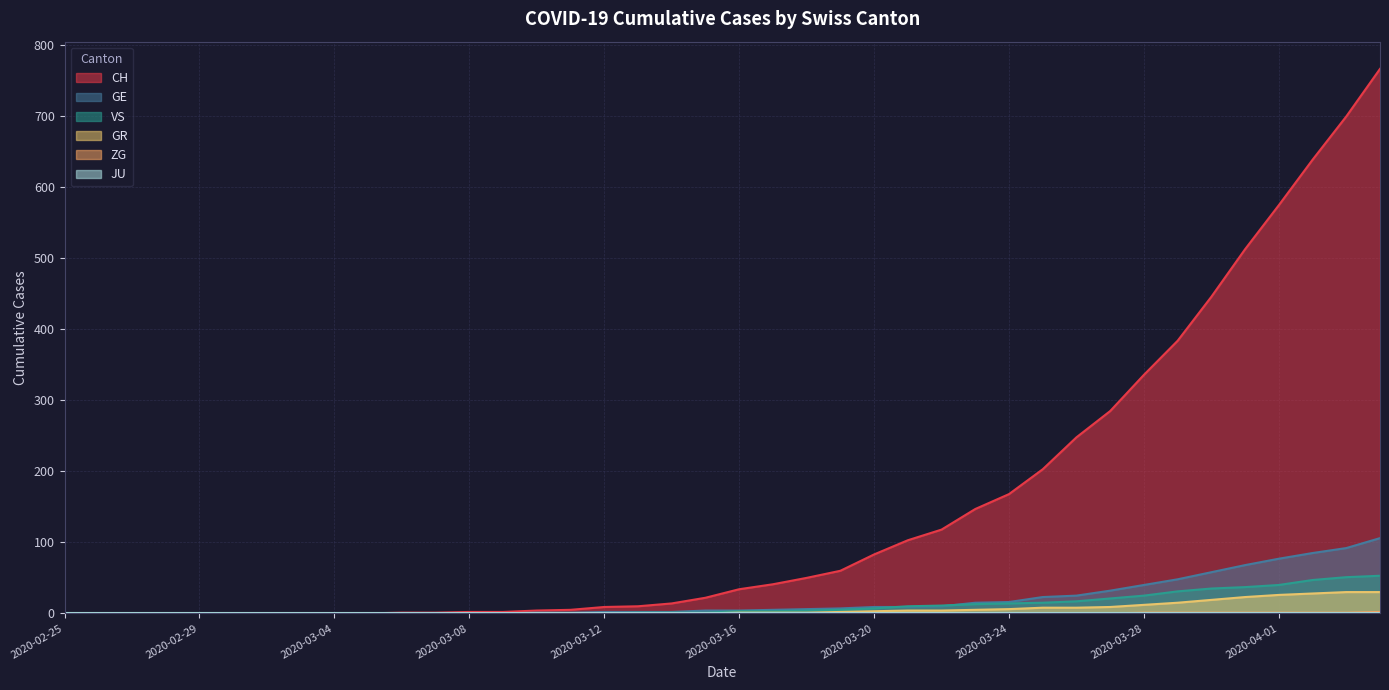

What is the greatest value displayed?

767